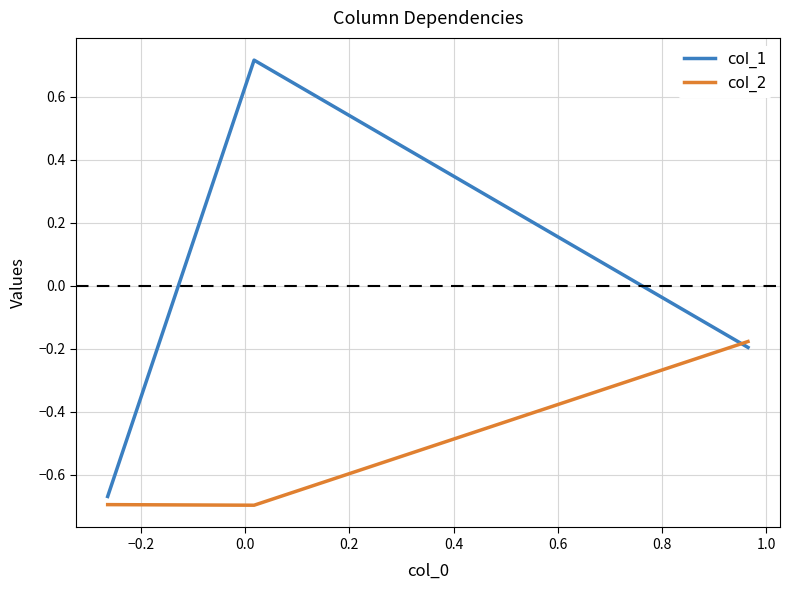

What is the average value of the col_2 series?

-0.5